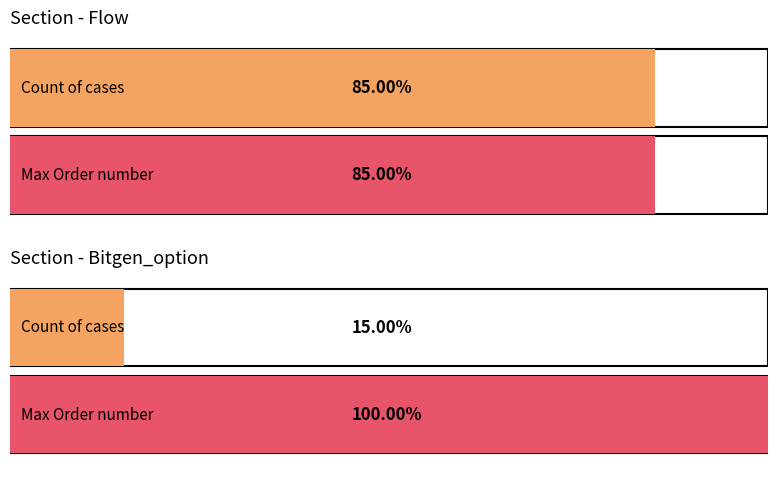

Between Flow and Bitgen_option, which is larger?

Flow